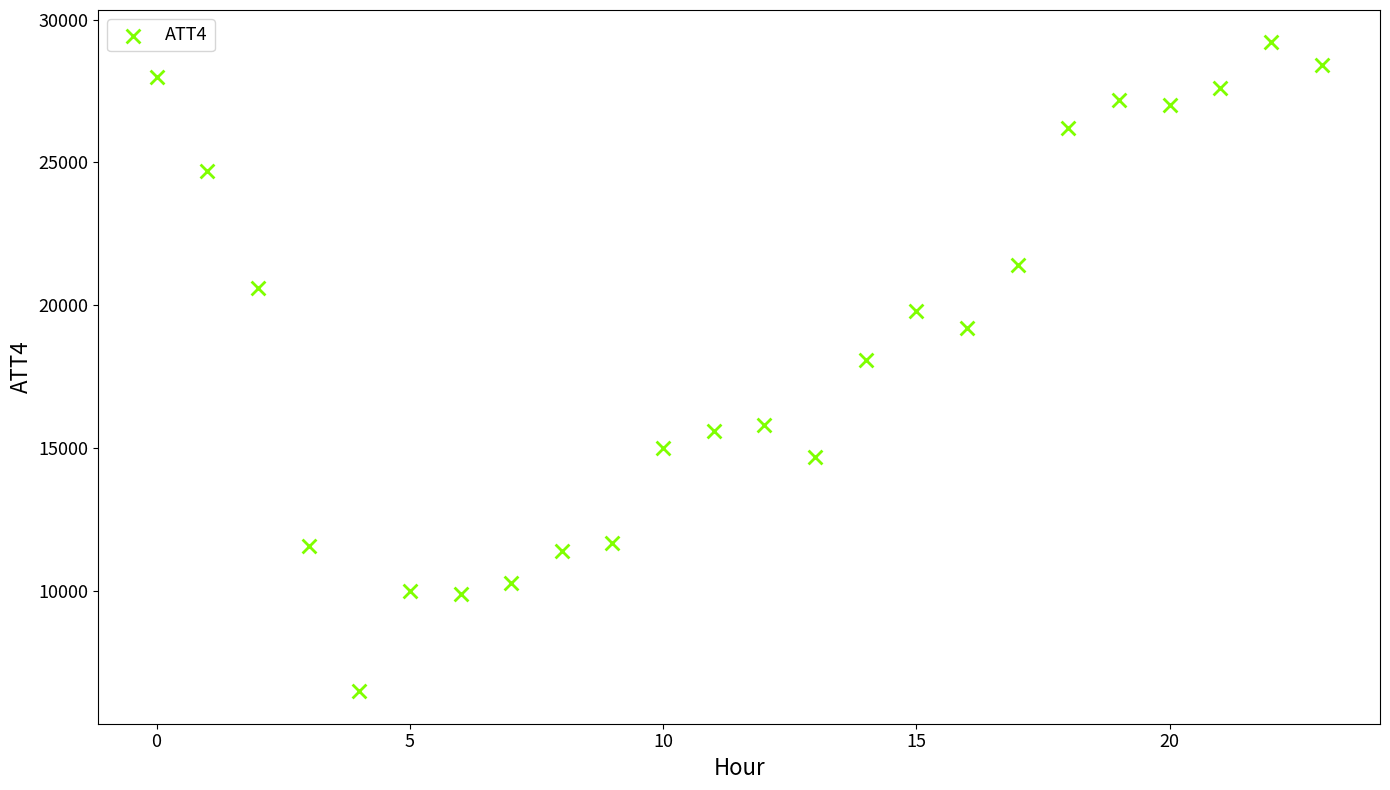

What is the range of Y values (max minus min)?

22700